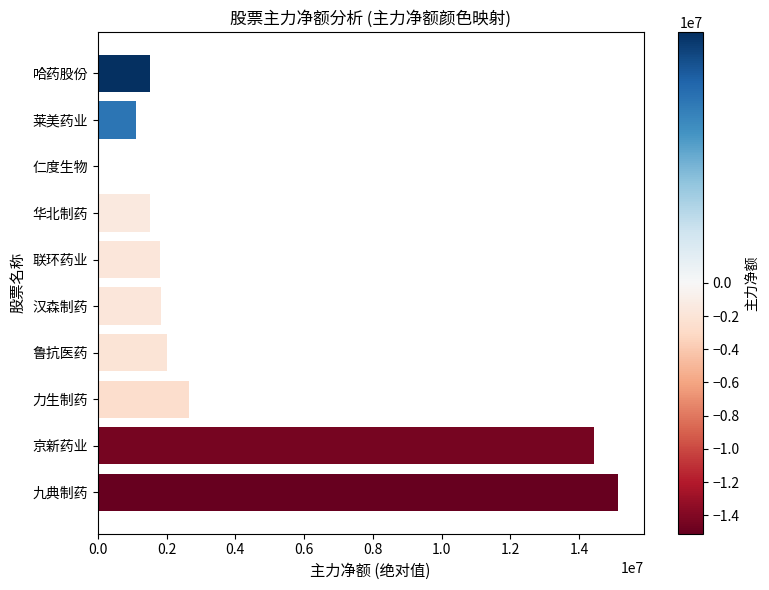

How many distinct data groups are displayed?

1